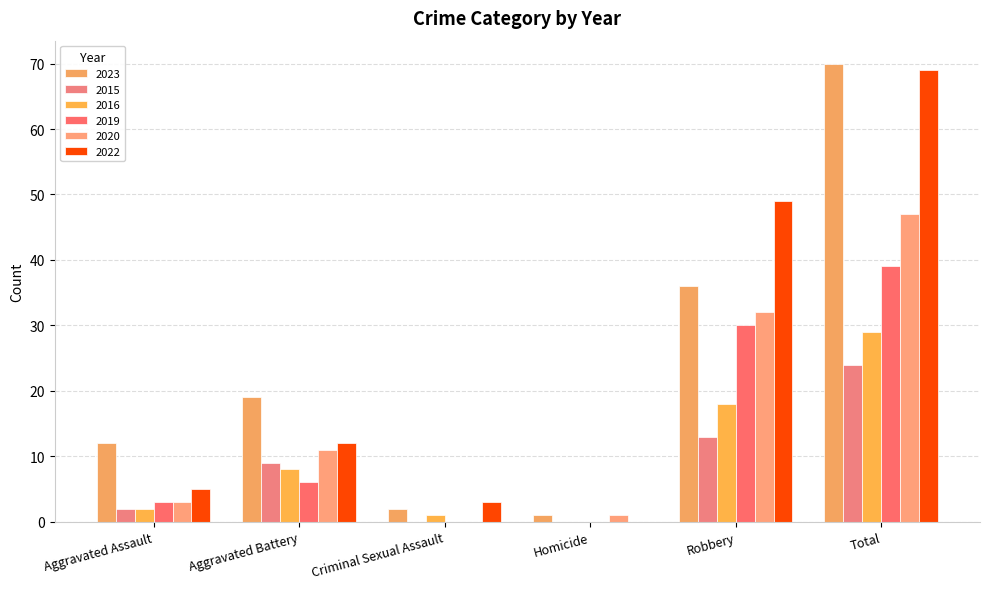

How many positive values does the 2016 series have?

5